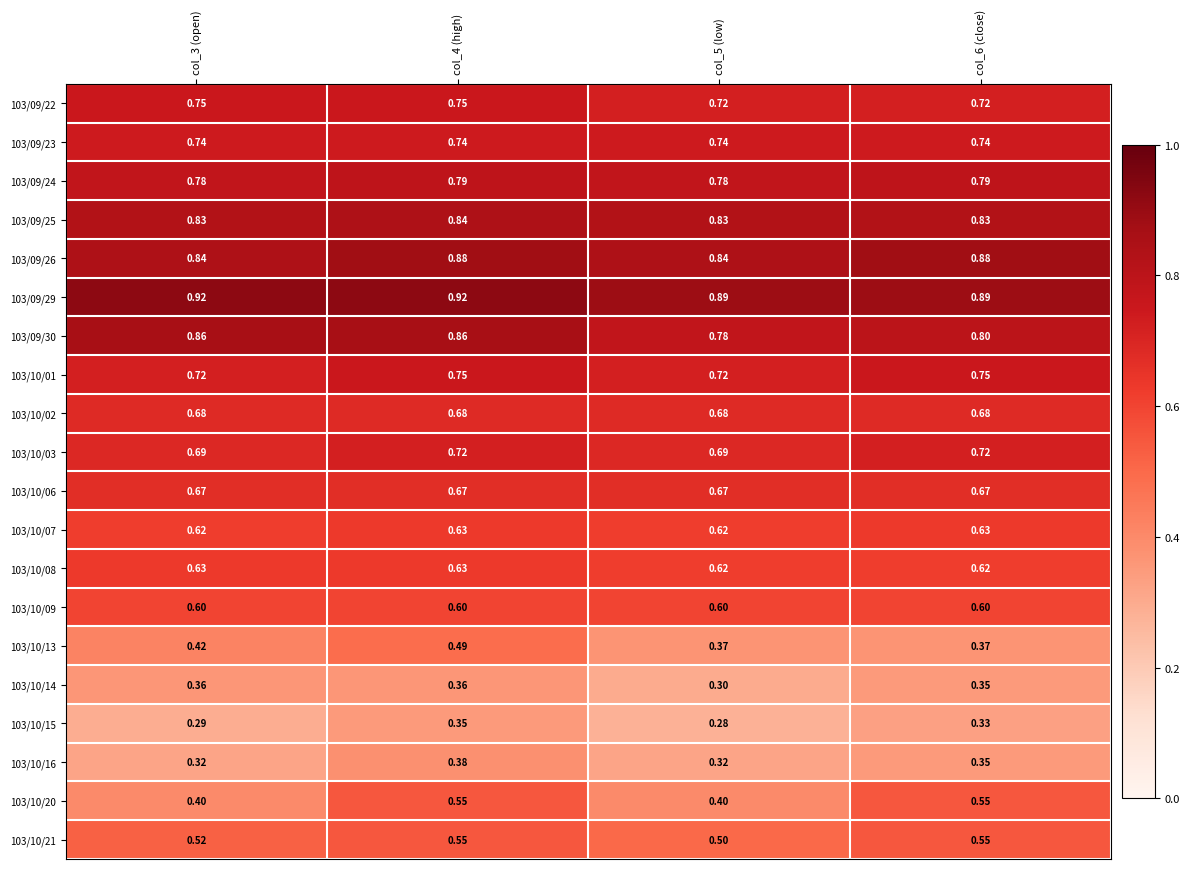

Is the value of 103/09/23 at col_4 (high) greater than the value of 103/10/20 at col_6 (close)?

Yes